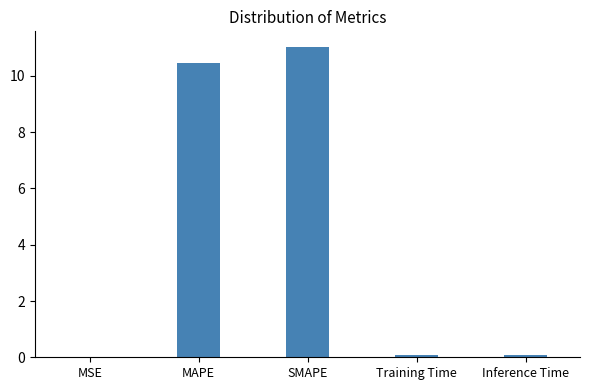

What is the approximate value at SMAPE?

11.0